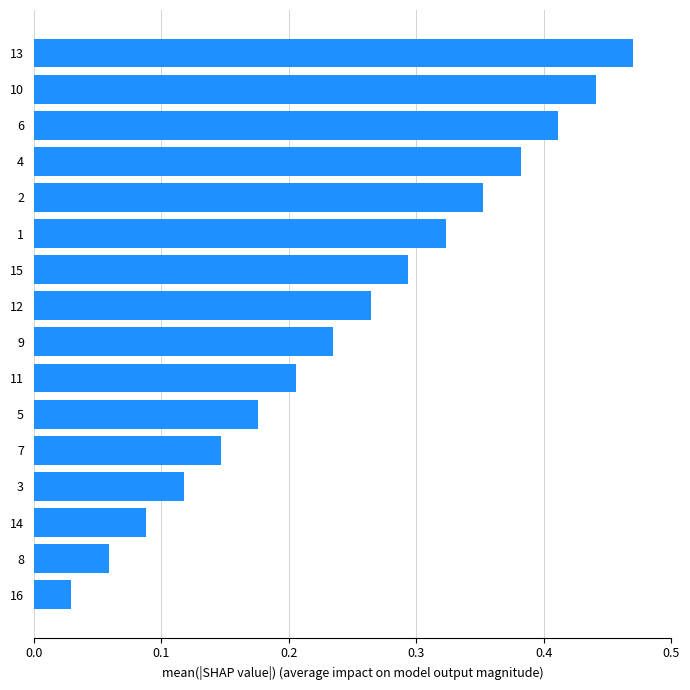

What is the sum of all values?

4.0